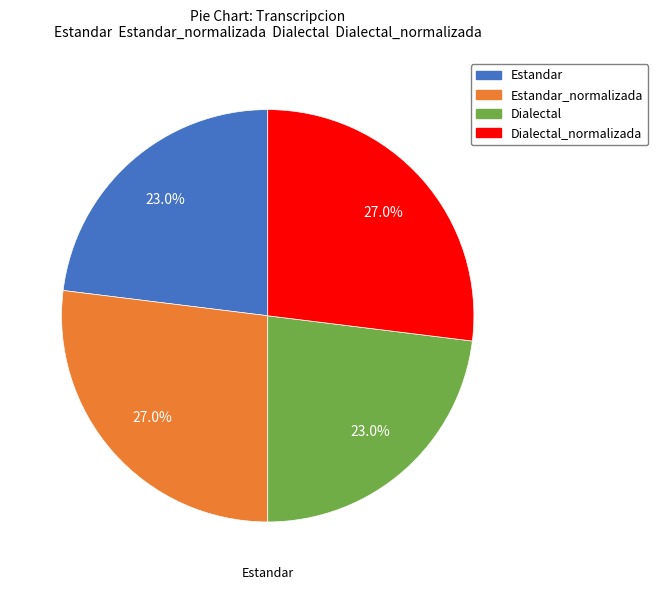

Is there a majority slice in this chart?

No